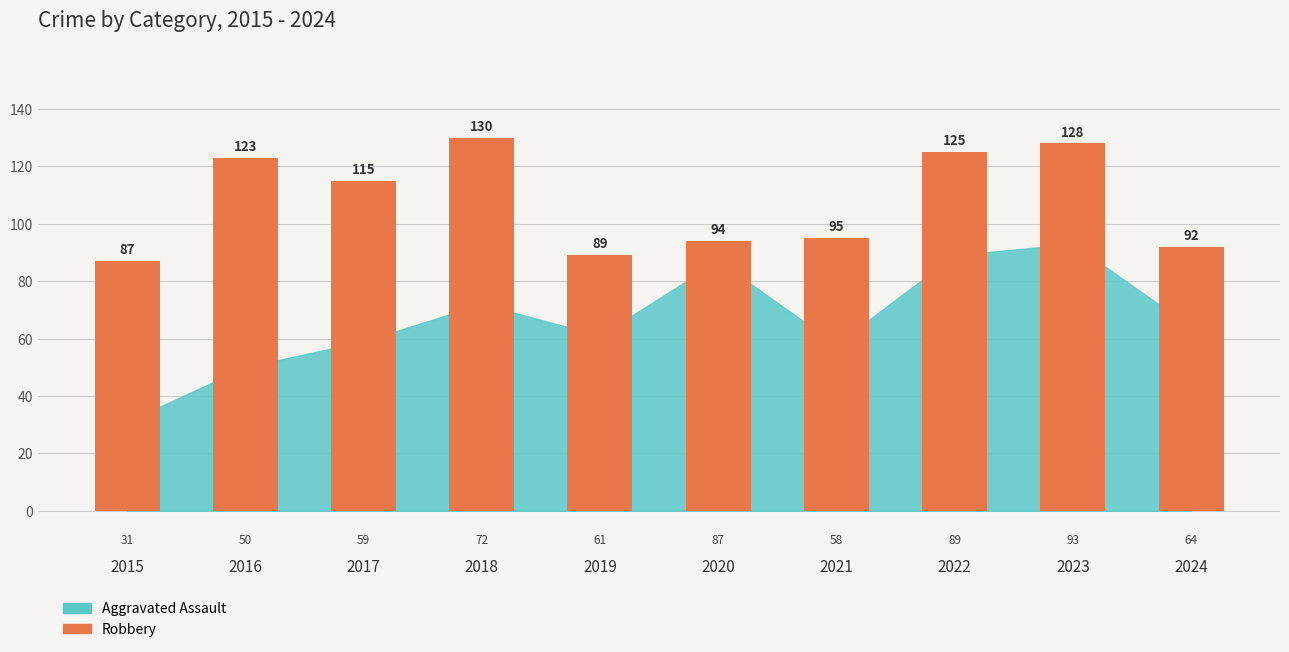

What is the difference between the second highest and second lowest values?

39